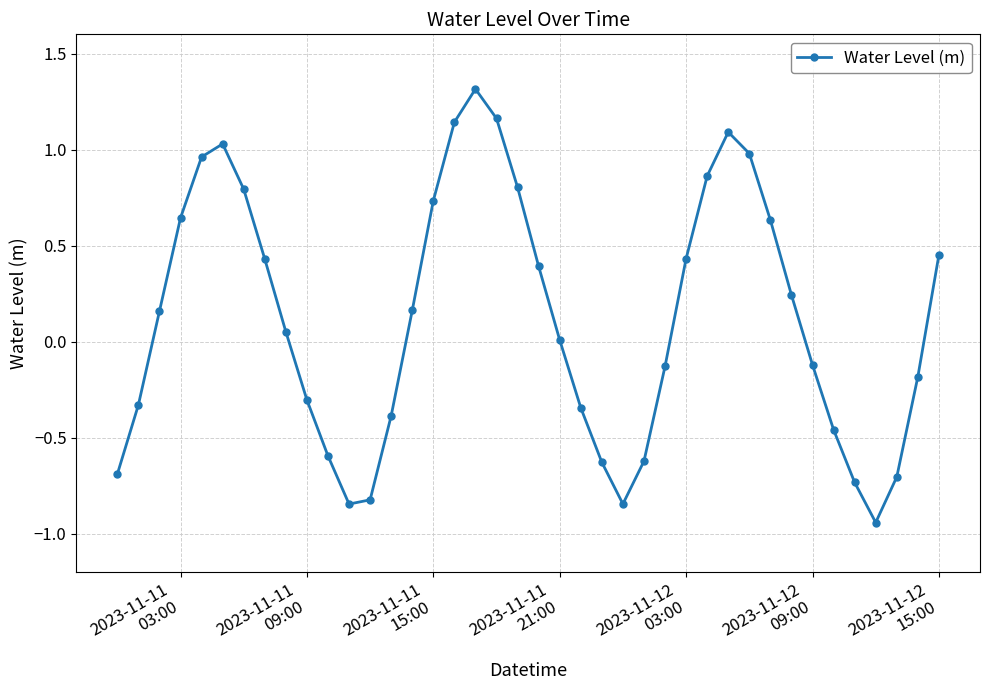

How many categories are shown in the chart?

40